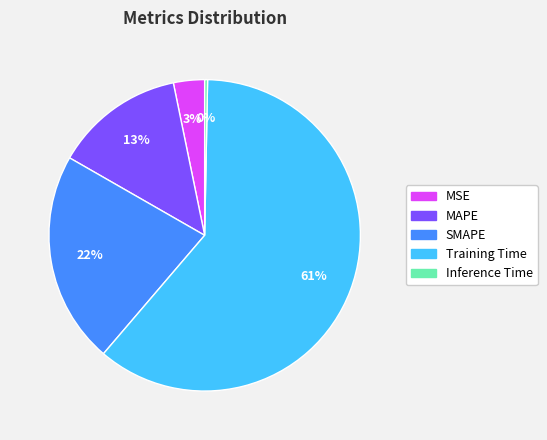

Which category has the smallest portion of the pie?

Inference Time